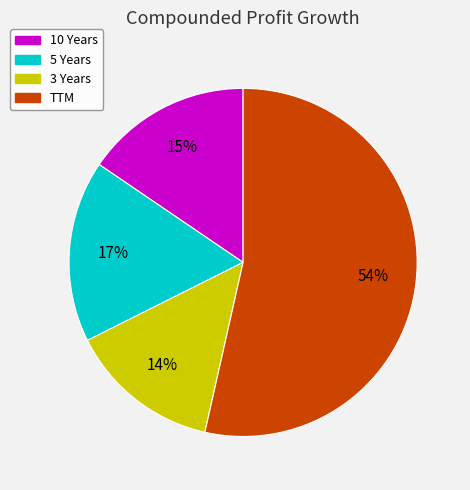

Rank the categories by value from lowest to highest.

3 Years, 10 Years, 5 Years, TTM